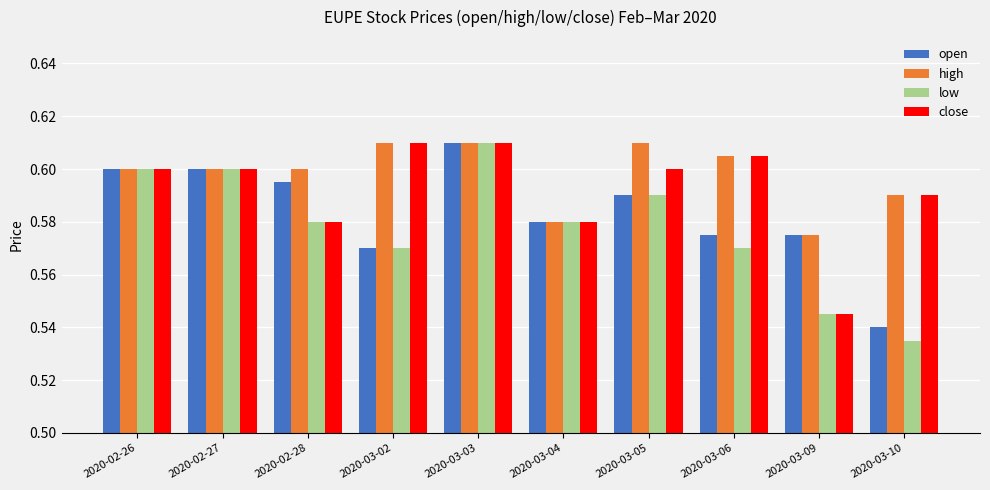

What is the label of the 3rd bar from the left?

2020-02-28